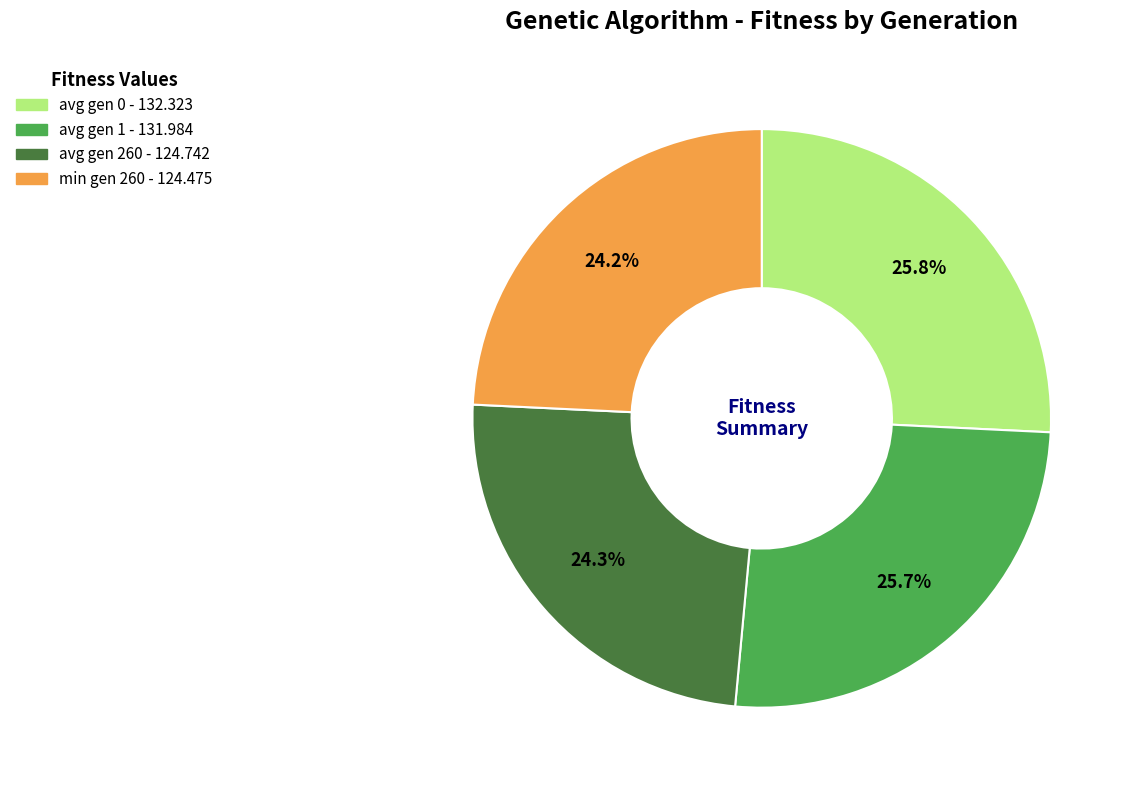

To the nearest percent, what portion does avg gen 0 represent?

26%